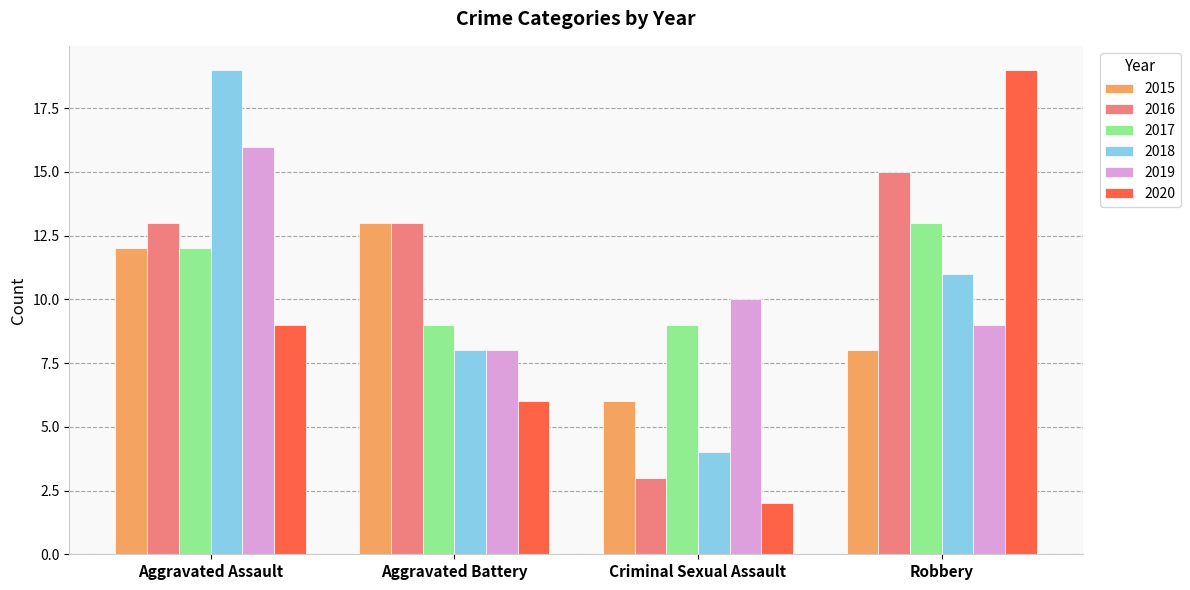

What is the label of the 1st bar from the right?

Robbery